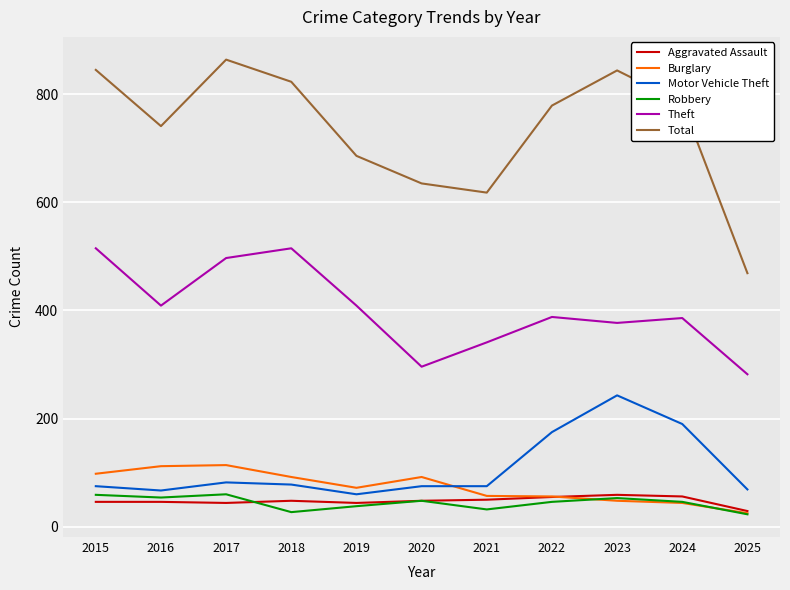

Where is the first local minimum for Burglary?

2019